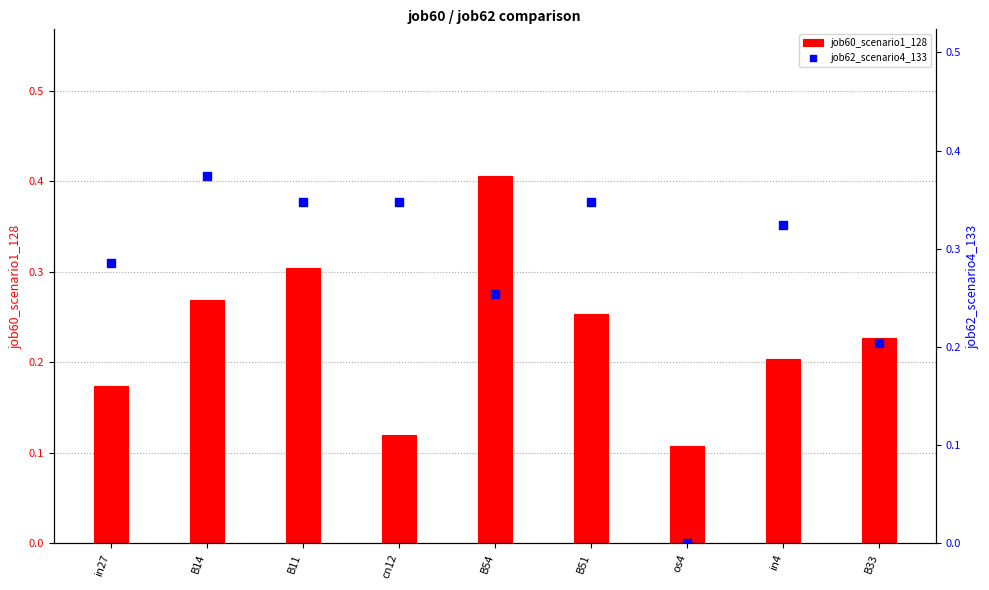

Which series has the largest total across all categories?

job62_scenario4_133